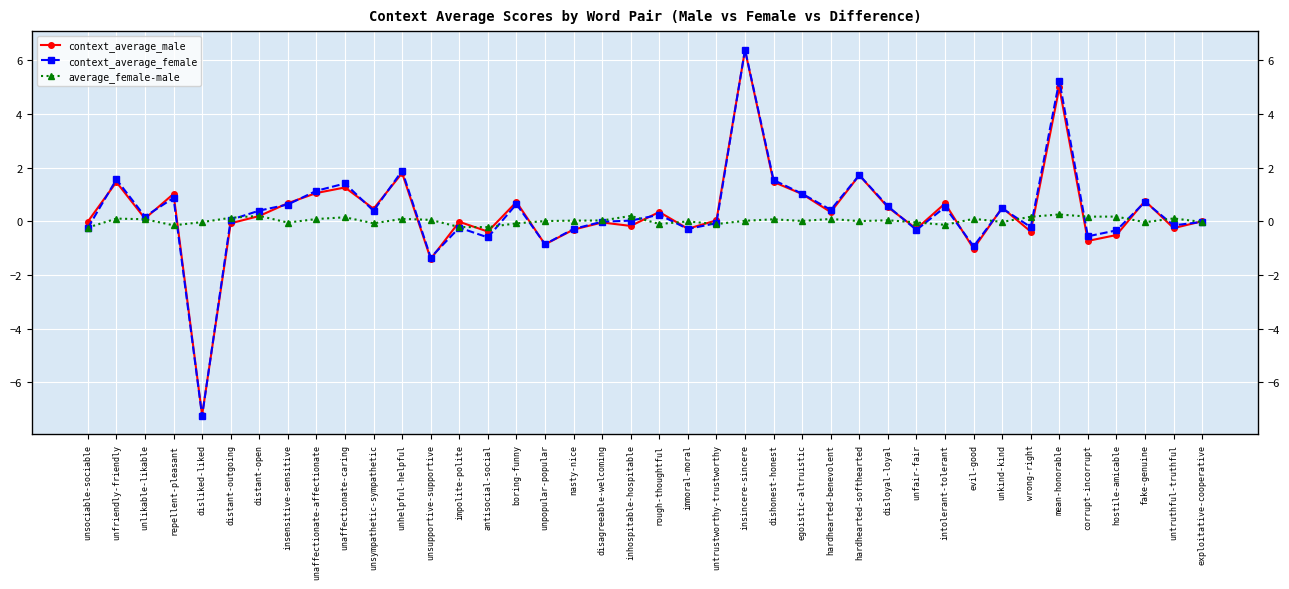

True or false: context_average_male has more than 1 points higher than both neighbors.

True